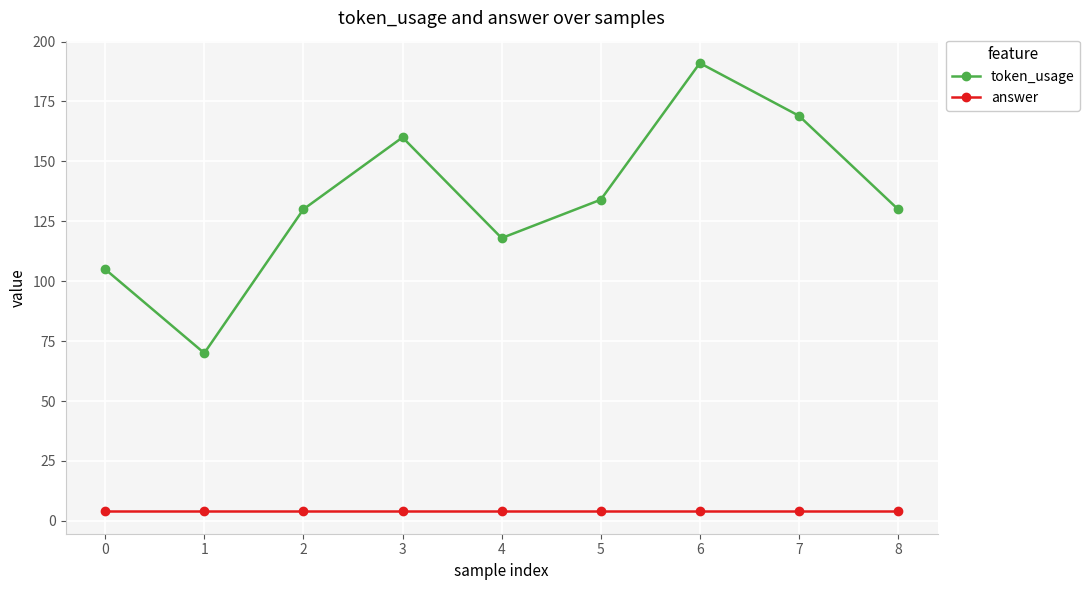

At which category is the sum across all series the highest?

6